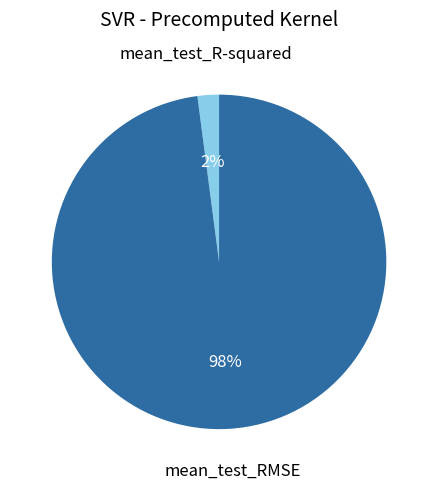

To the nearest percent, what is the average slice percentage?

50%